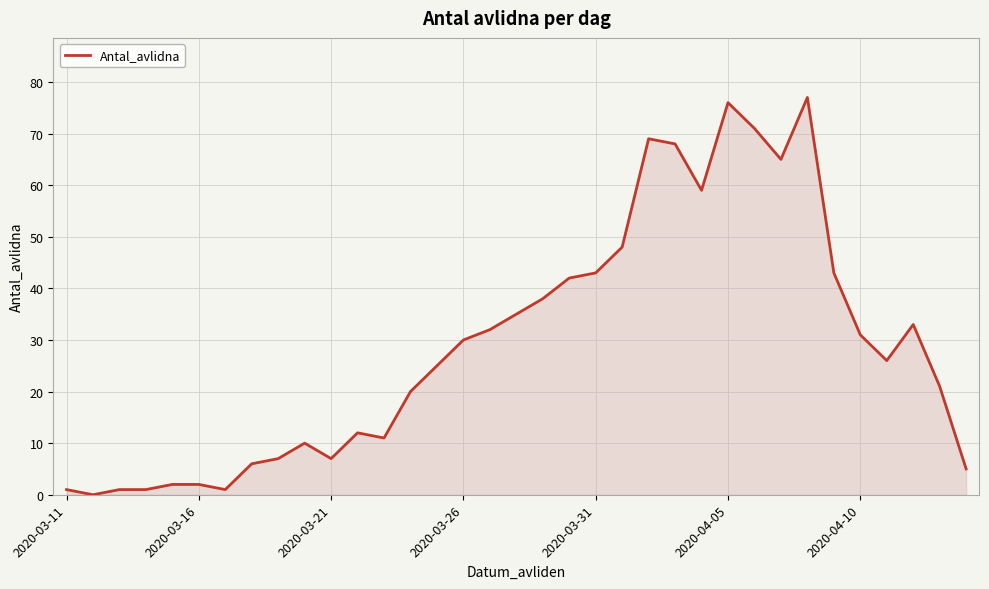

What is the difference between the maximum and minimum values?

77